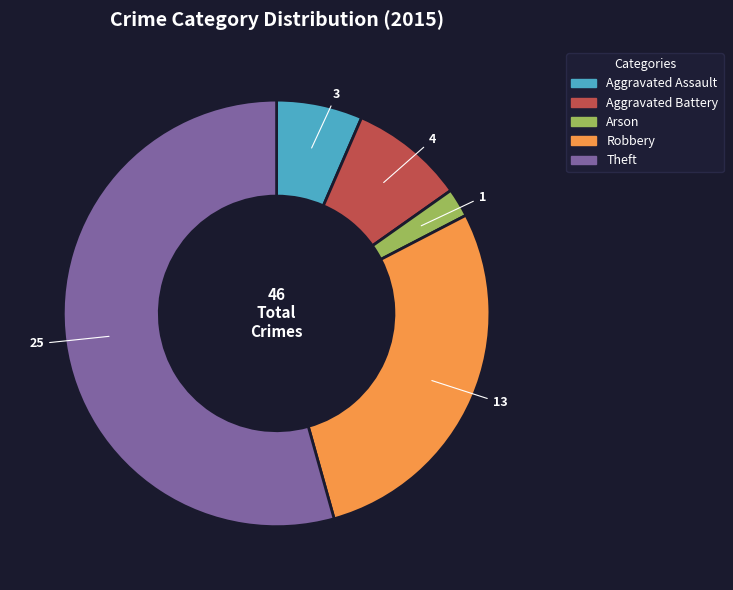

Does any single category account for the majority?

Yes